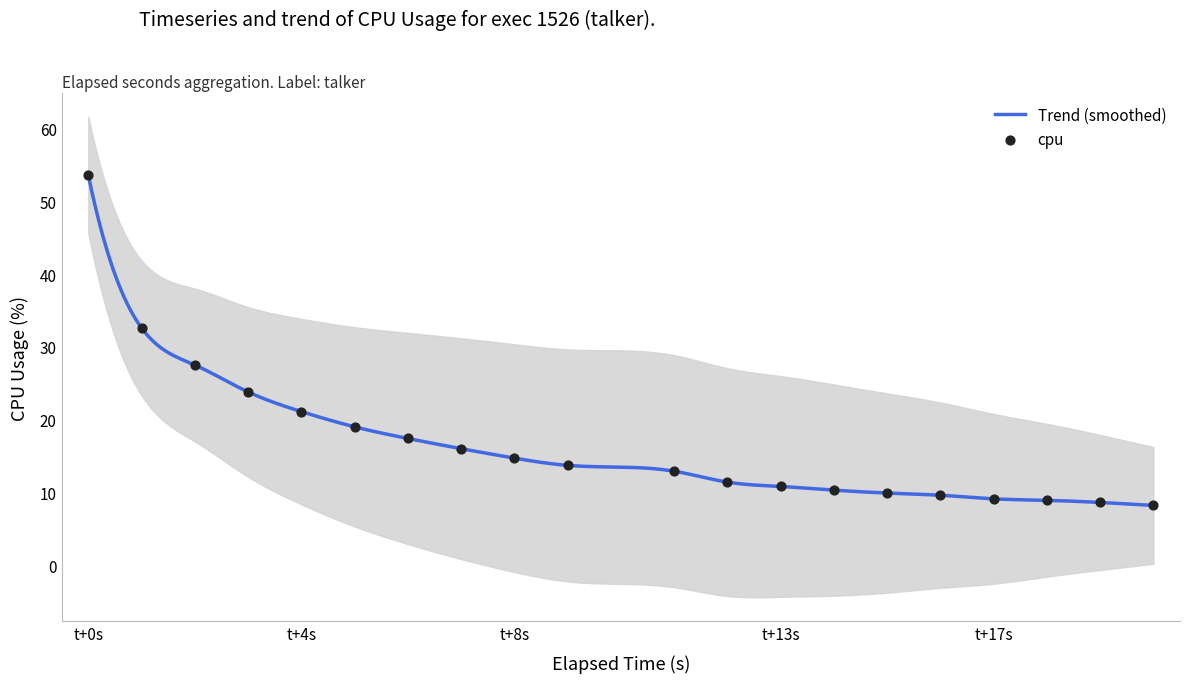

What is the maximum value for Trend (smoothed)?

53.6